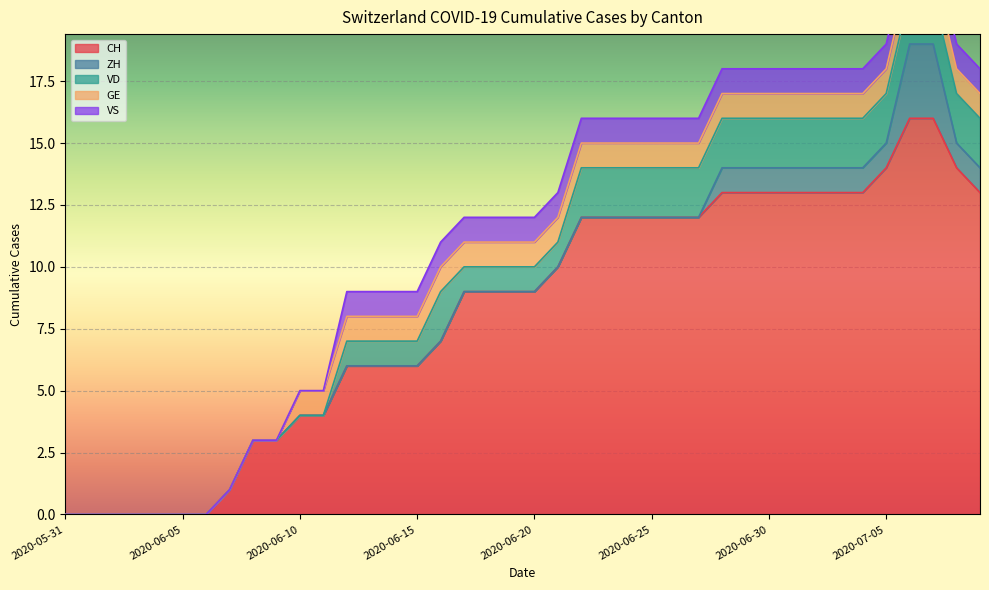

True or false: VS has a value of 0 at 2020-06-06.

True